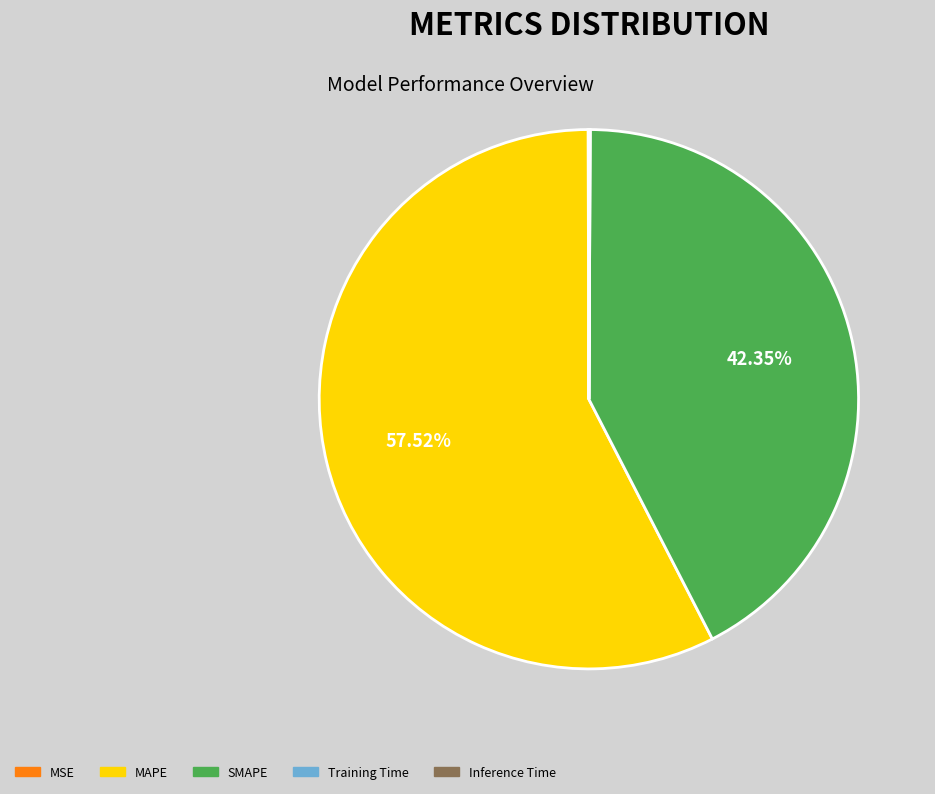

To the nearest percent, what is the average slice percentage?

20%